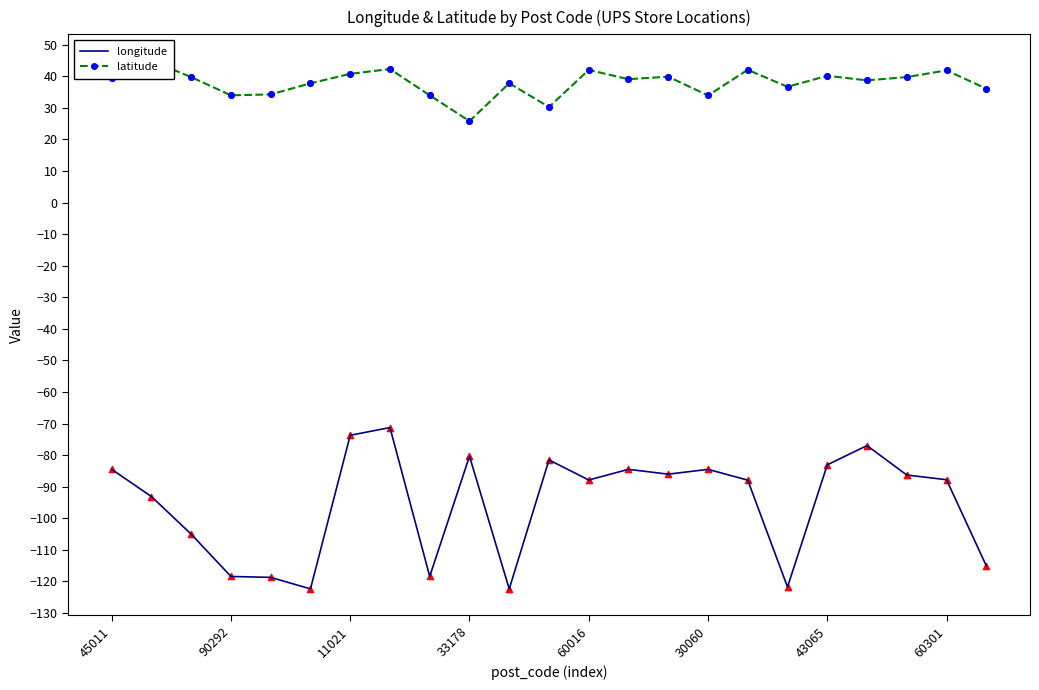

Which series reaches the maximum Y coordinate?

latitude